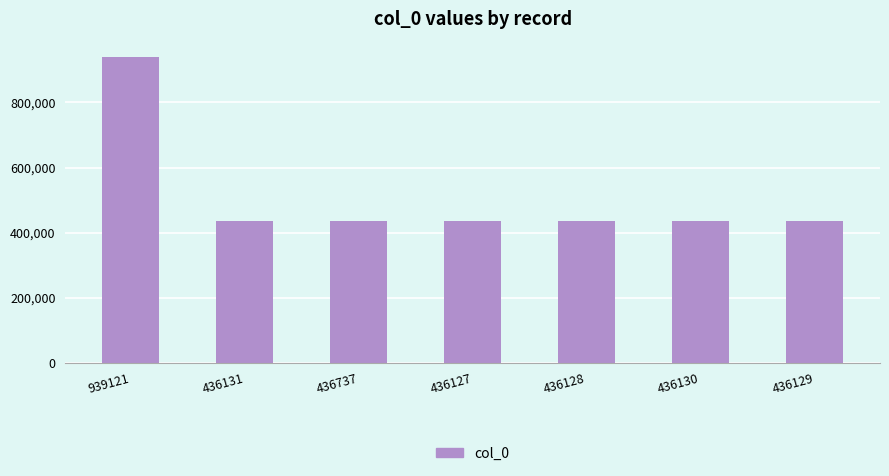

Which has a higher value, 939121 or 436737?

939121